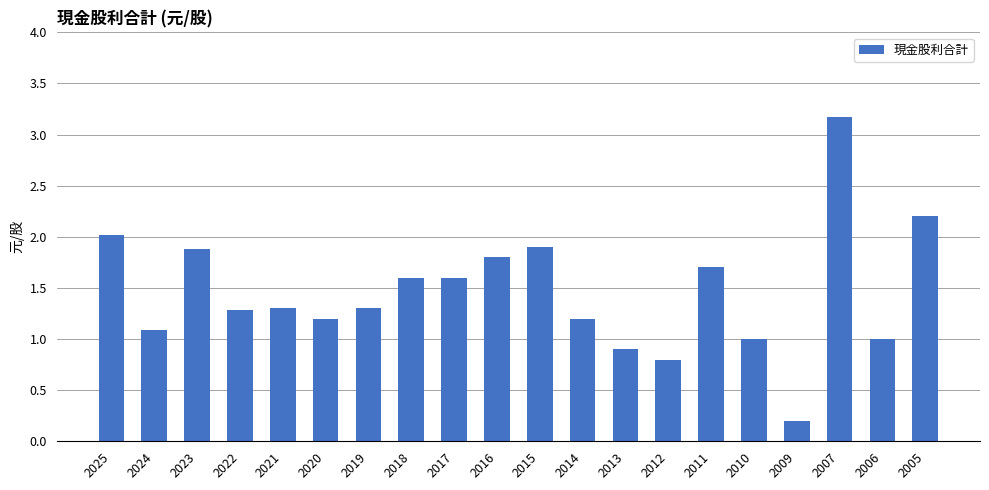

Reading left to right, transcribe all the data shown in this chart.

2.0	1.1	1.9	1.3	1.3	1.2	1.3	1.6	1.6	1.8	1.9	1.2	0.9	0.8	1.7	1.0	0.2	3.2	1.0	2.2